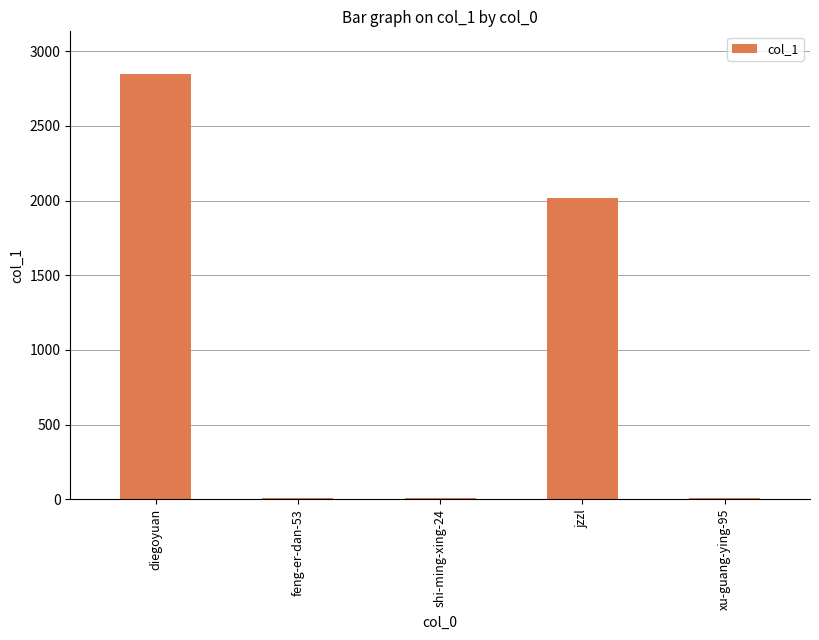

How many categories are shown in the chart?

5